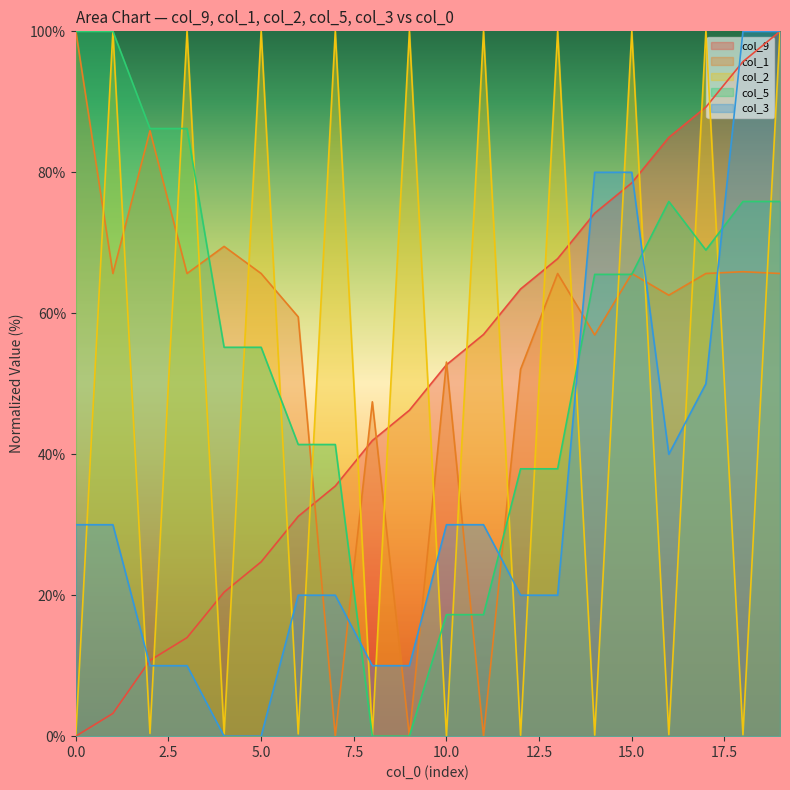

Which has a higher value, 12 or 14?

14